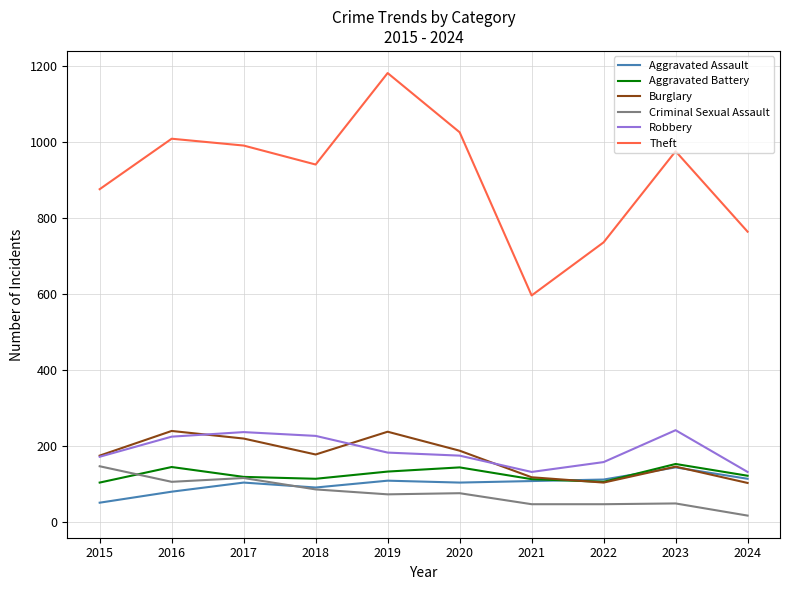

Is it true that Robbery equals 397 at 2018?

False